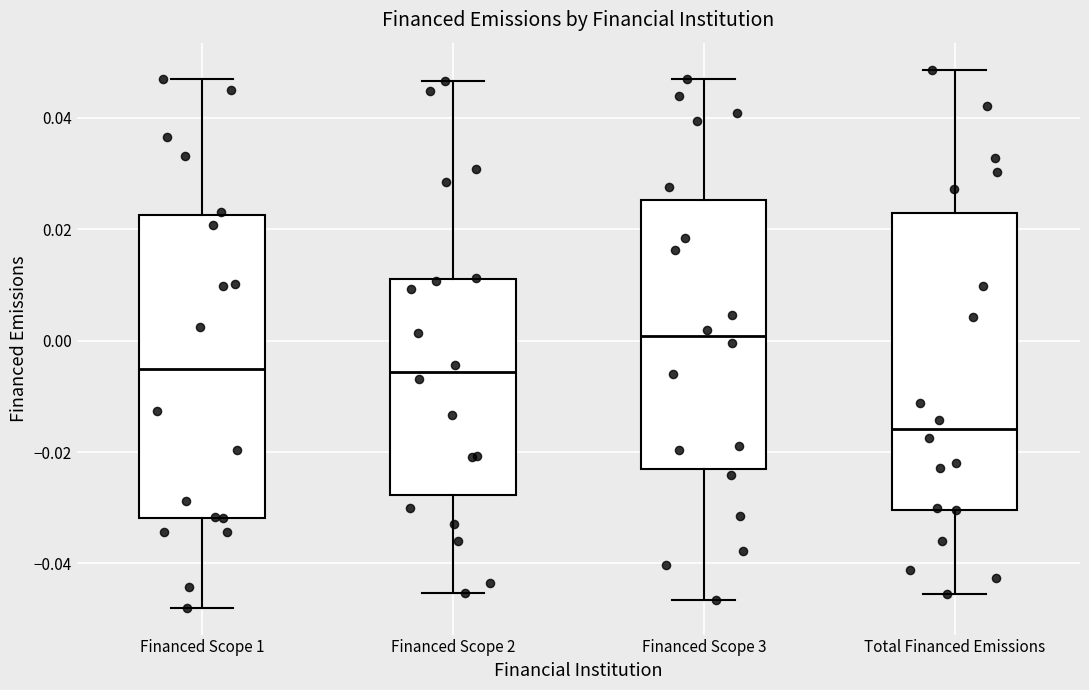

Where does the upper whisker of the box for Financed Scope 2 end on the y-axis? The values are not printed on the chart, so give them approximately, as read against the axis.

0.046